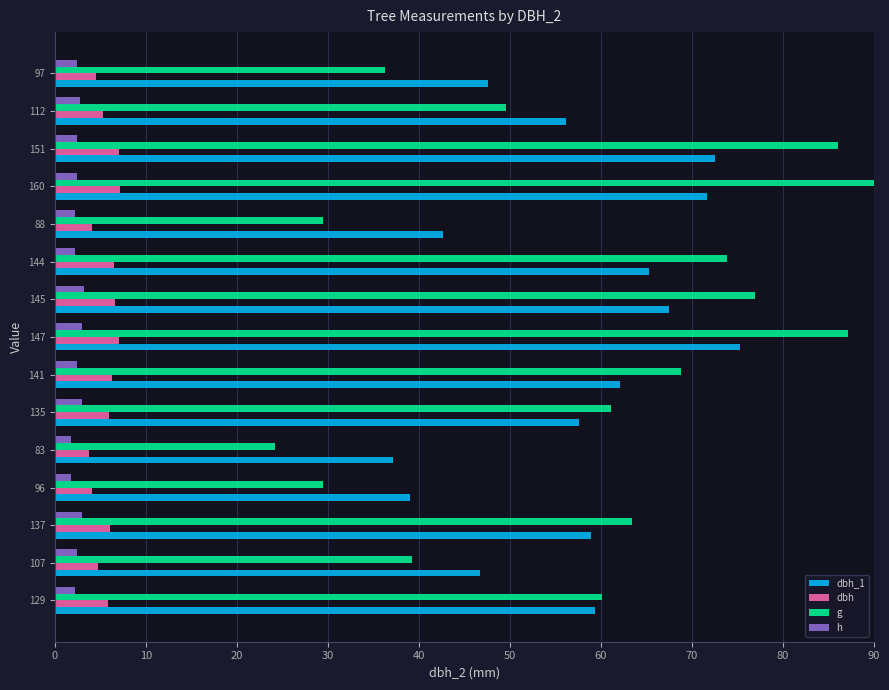

What is the difference between the maximum and minimum values in the dbh_1 series?

38.1